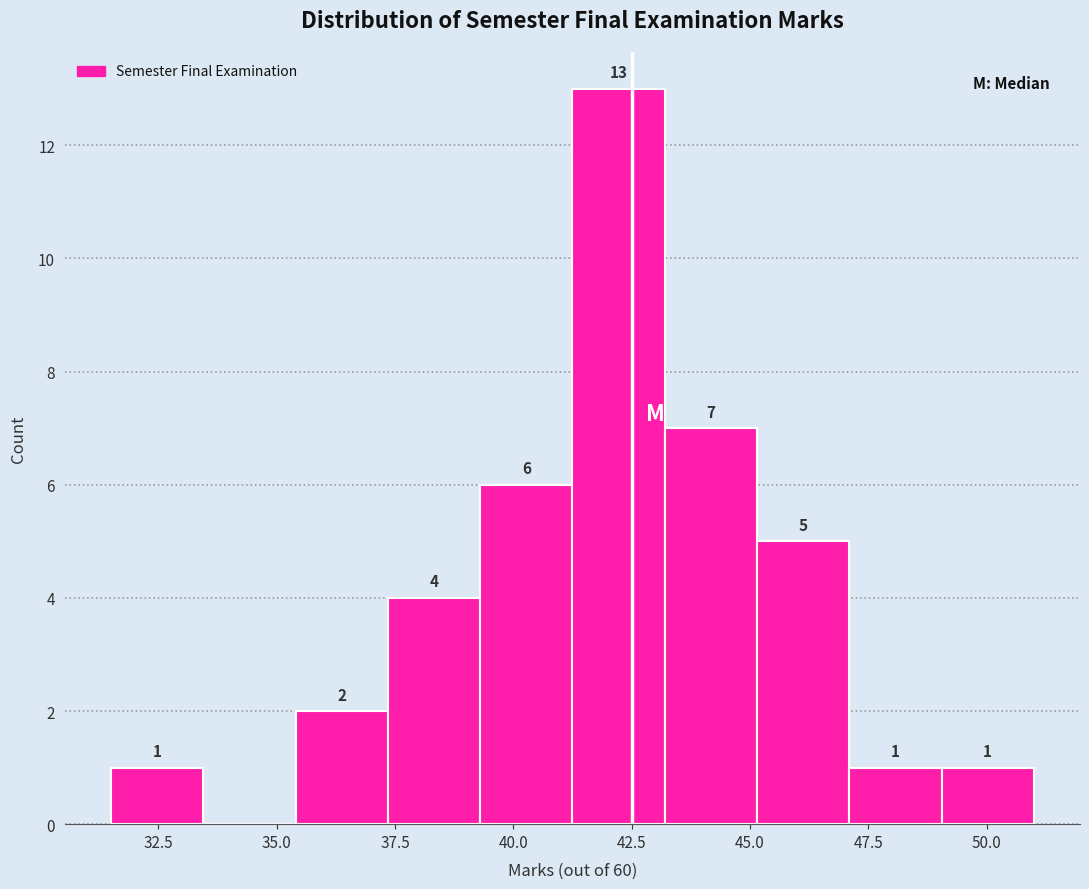

Read against the x-axis, roughly where is the centre of the tallest bar?

42.0